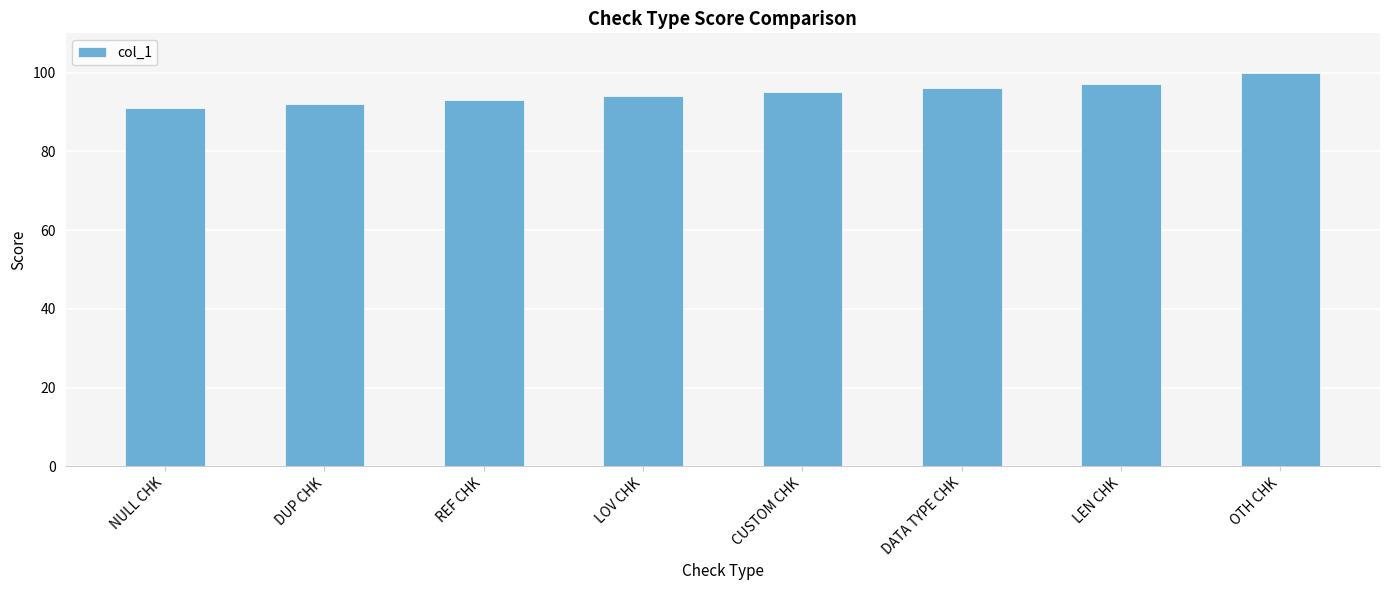

True or false: the data shows 95 at CUSTOM CHK.

True